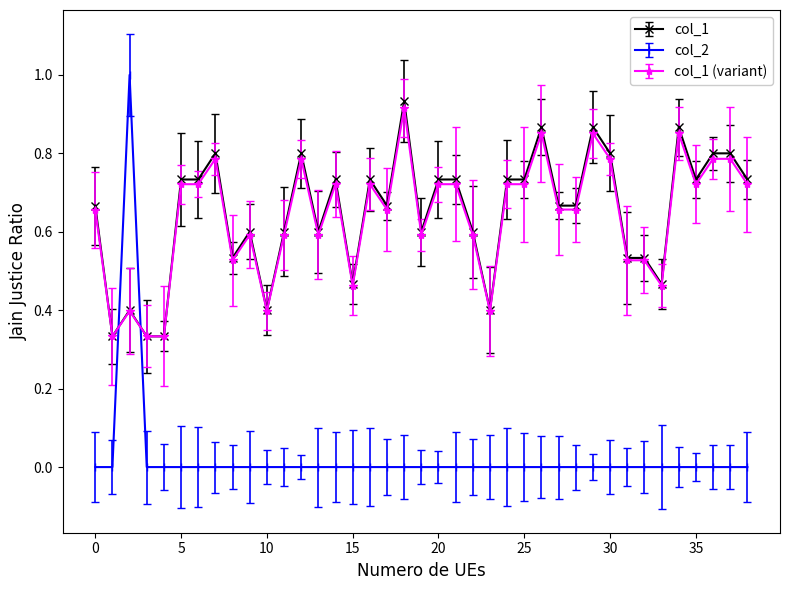

Which series has the largest range (max minus min)?

col_2